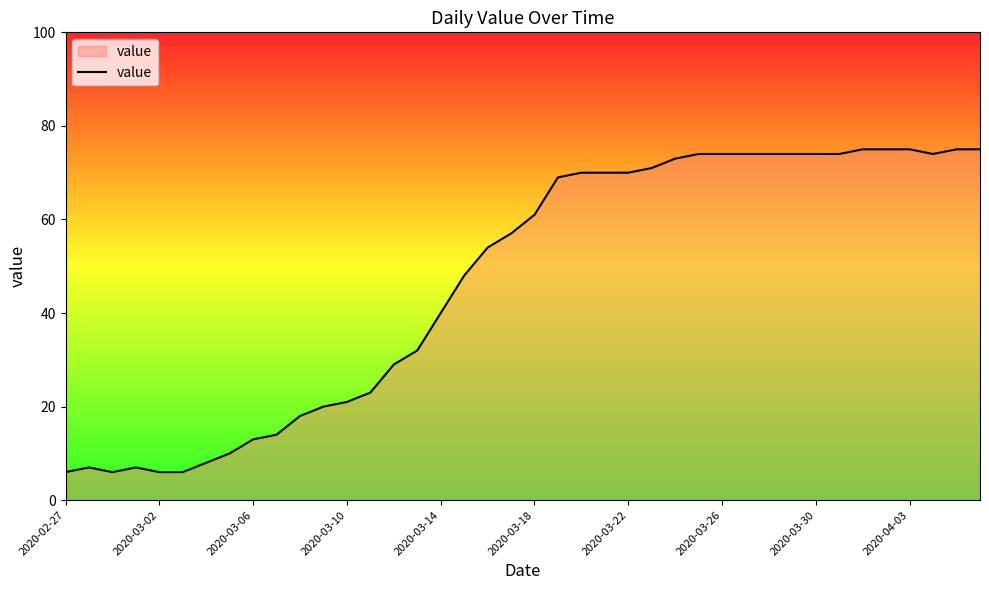

What is the difference between the maximum and minimum values?

69